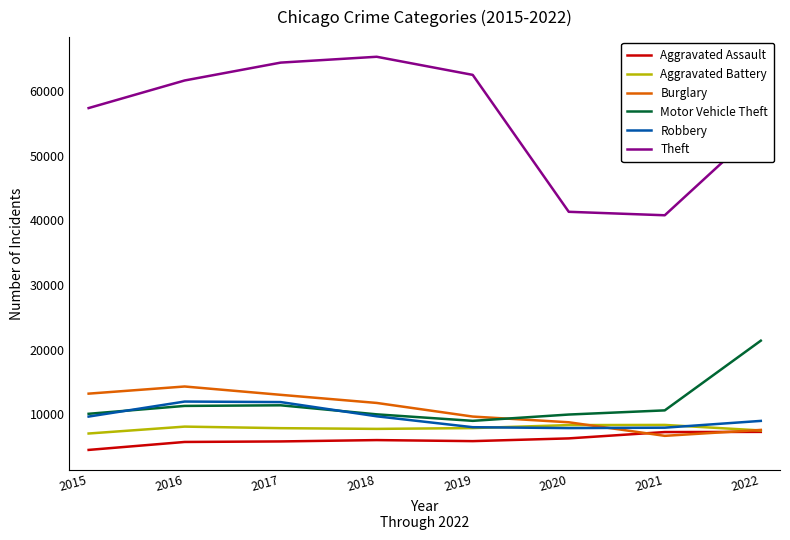

List the series in order of their peak value, lowest first.

Aggravated Assault, Aggravated Battery, Robbery, Burglary, Motor Vehicle Theft, Theft